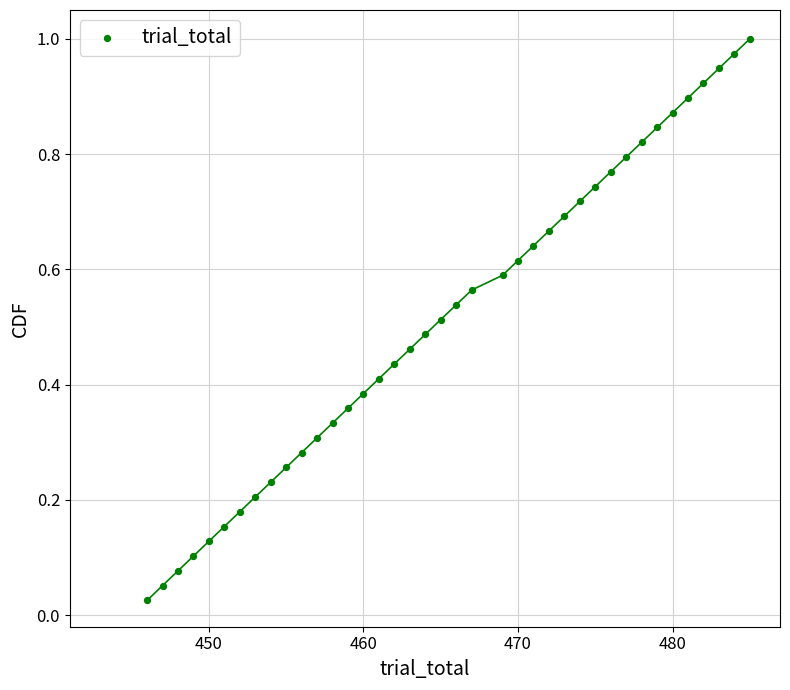

What is the range of X values (max minus min)?

39.0